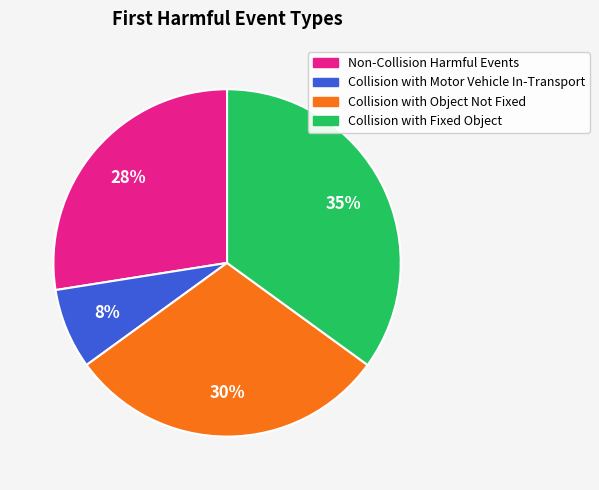

To the nearest percent, what percentage of the pie is Collision with Fixed Object?

35%